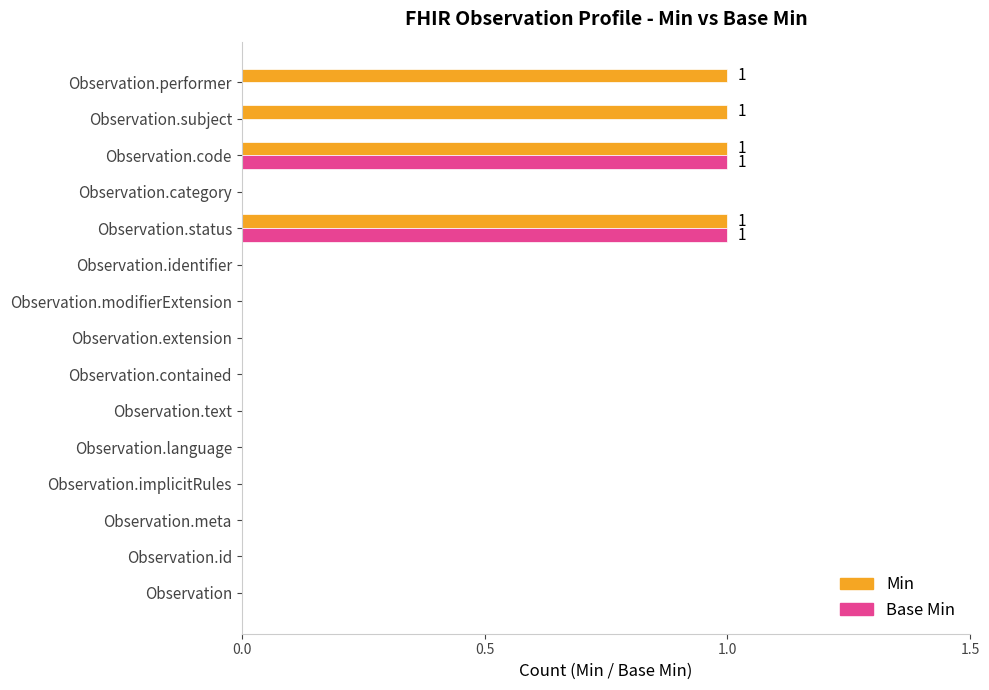

The value of Base Min at Observation.identifier is 0. True or false?

True